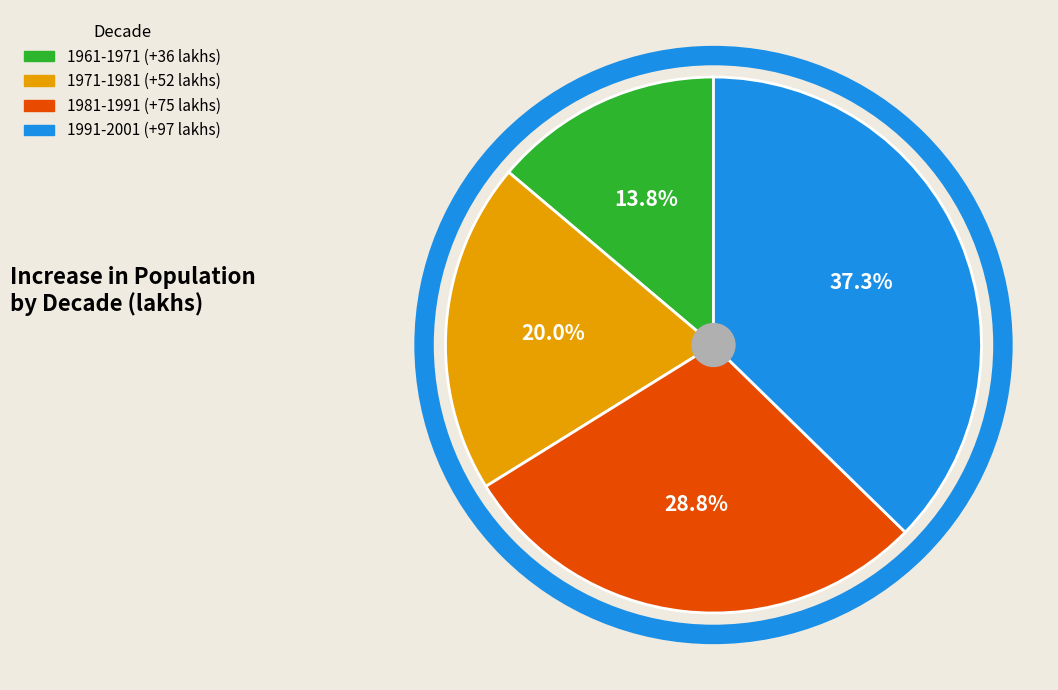

What percentage is NOT represented by 1961-1971?

86.2%